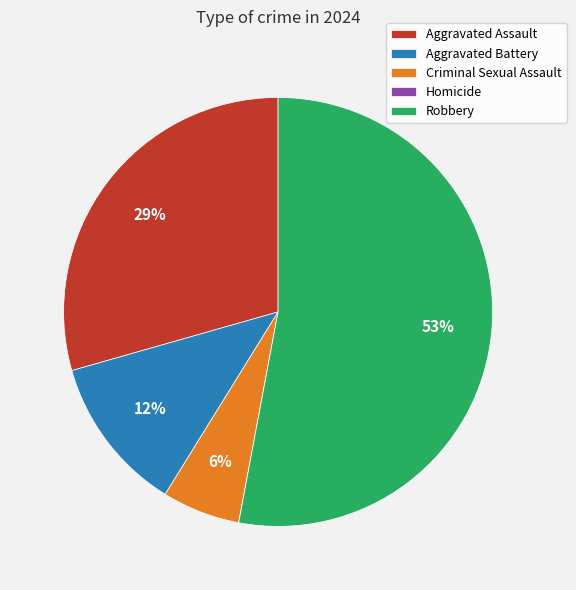

To the nearest percent, what is the average slice percentage?

20%